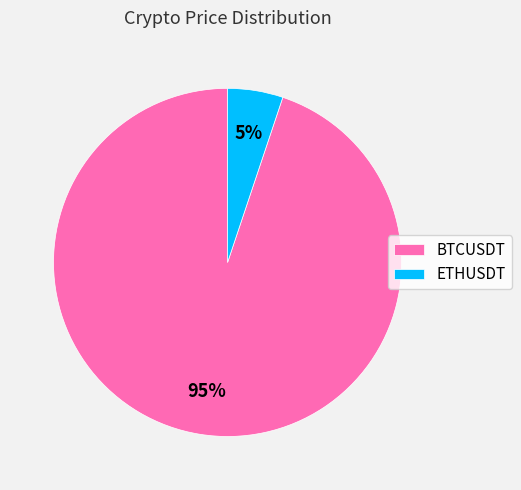

What is the largest slice in the pie chart?

BTCUSDT